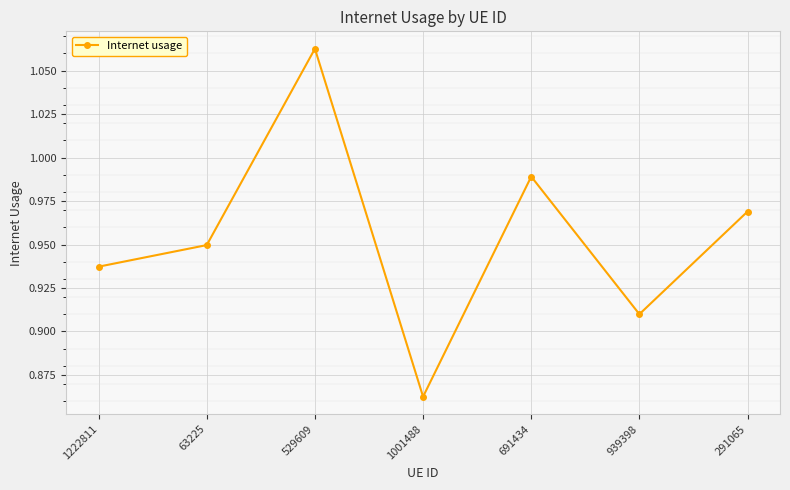

What is the sum of the values at 63225 and 939398?

1.9